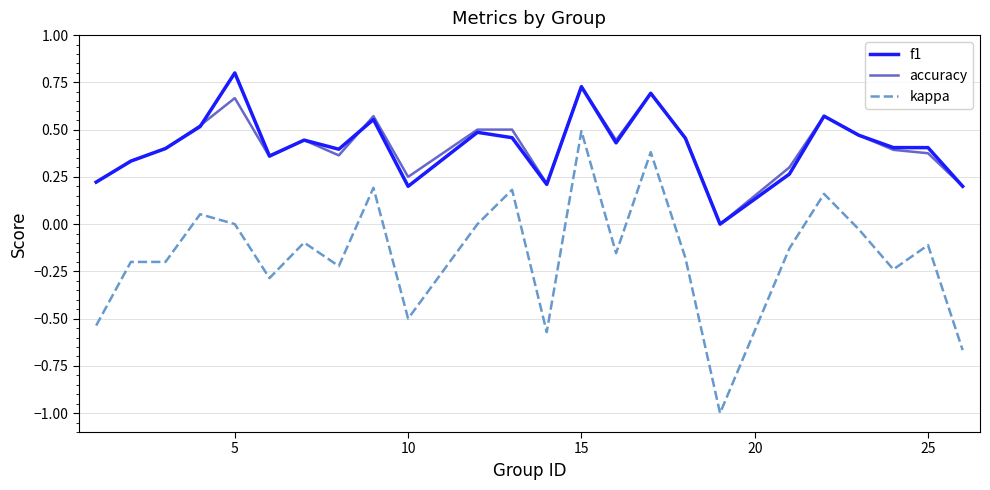

What is the maximum value for f1?

0.8